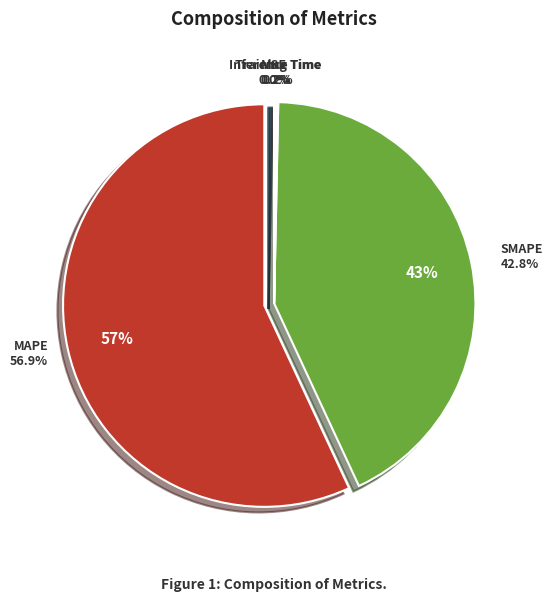

Is the sum of Inference Time and SMAPE greater than half?

No